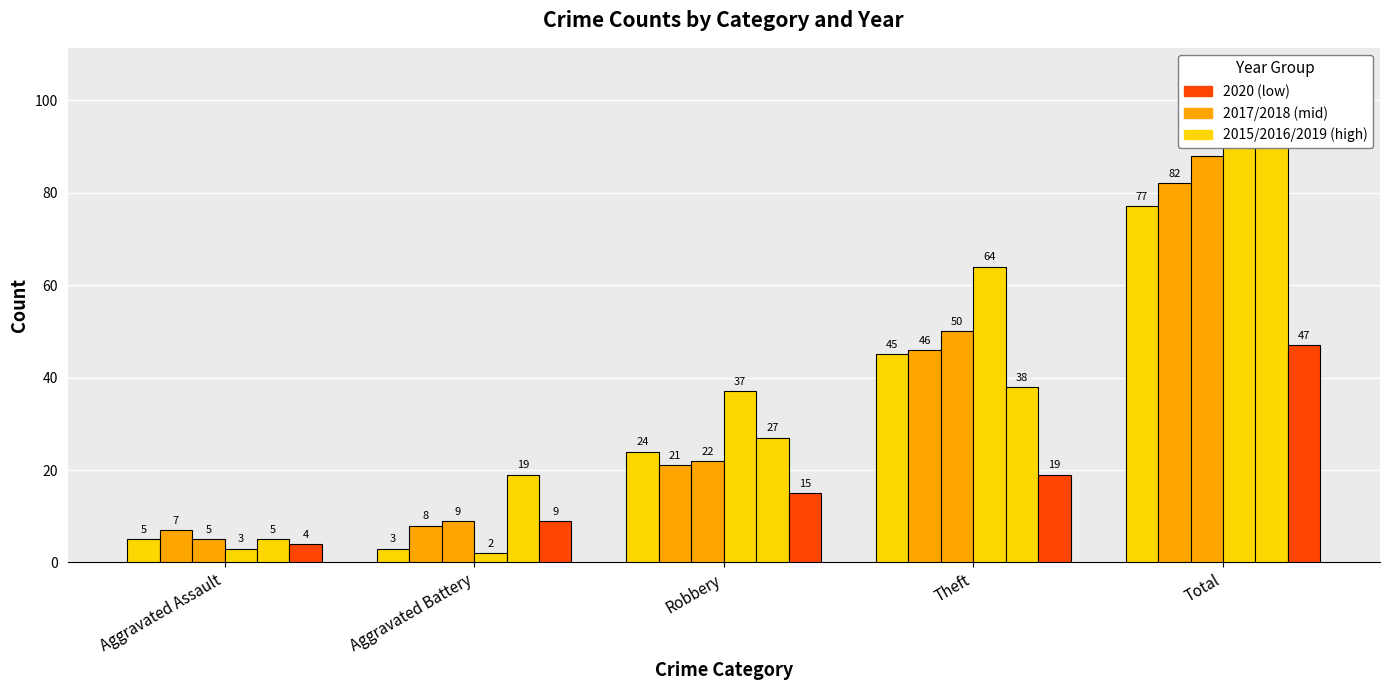

At which category is the sum across all series the highest?

Total